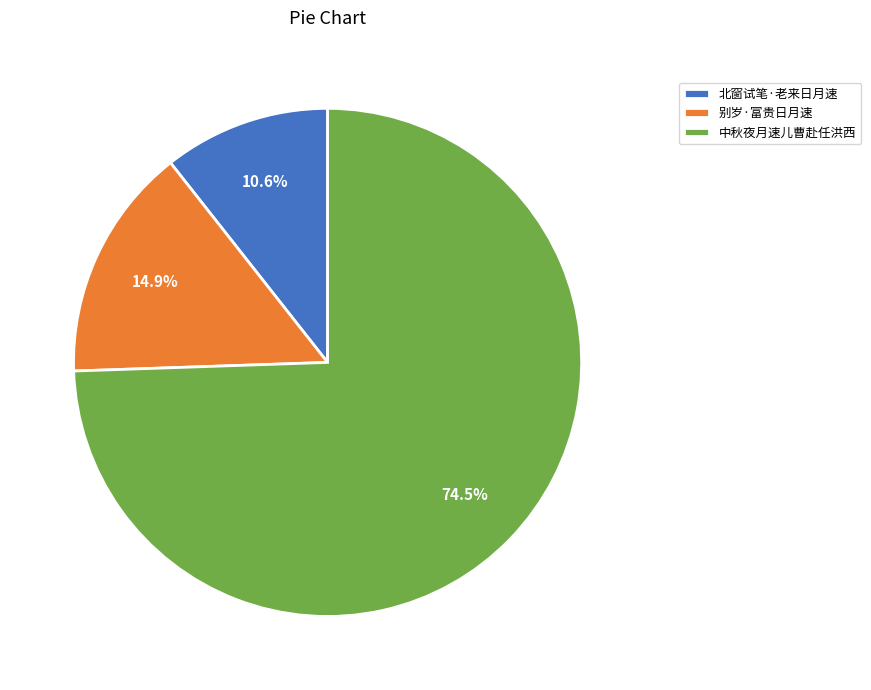

Is there any slice that represents more than half of the pie?

Yes